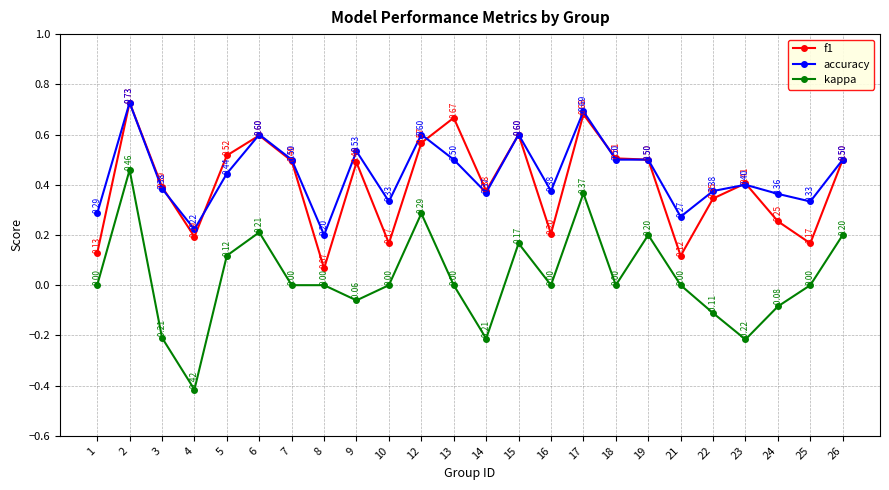

Which series has the widest spread of values?

kappa